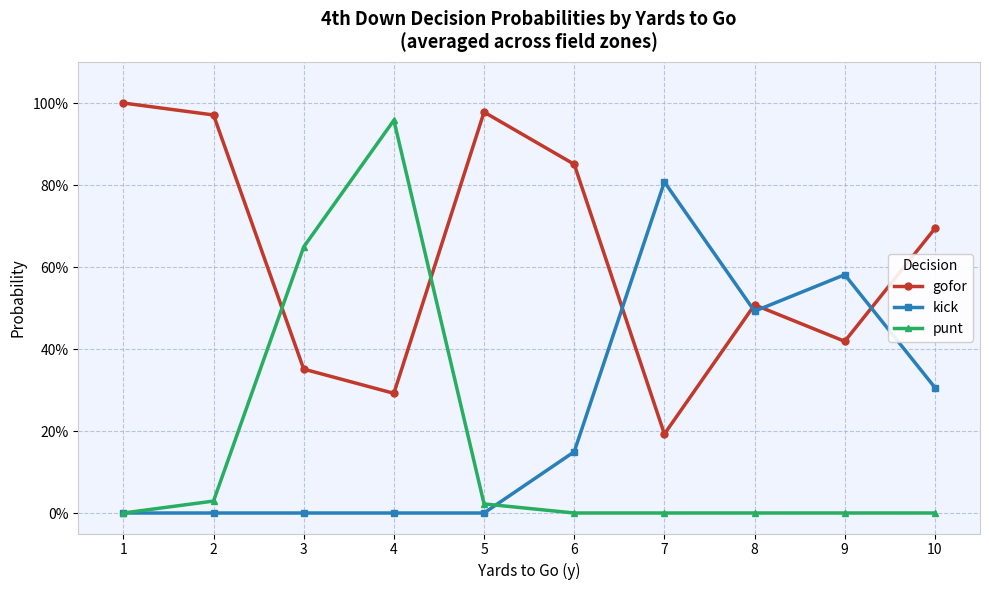

Between which two adjacent categories do kick and gofor first intersect?

6 and 7